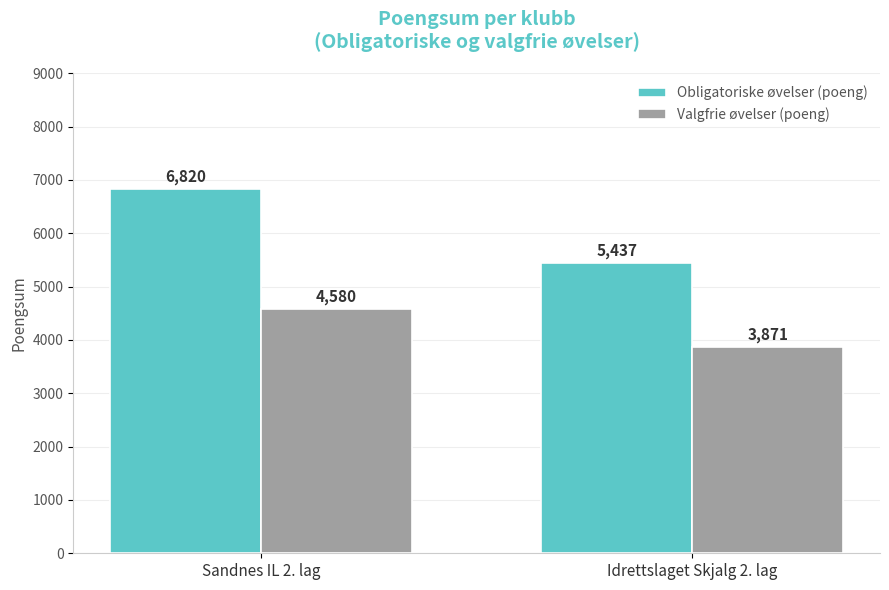

Which series changed the most between Sandnes IL 2. lag and Idrettslaget Skjalg 2. lag?

Obligatoriske øvelser (poeng)